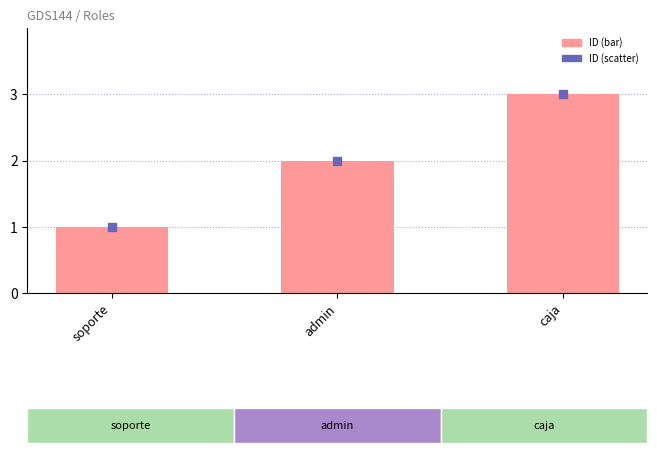

Which series has the largest total across all categories?

ID